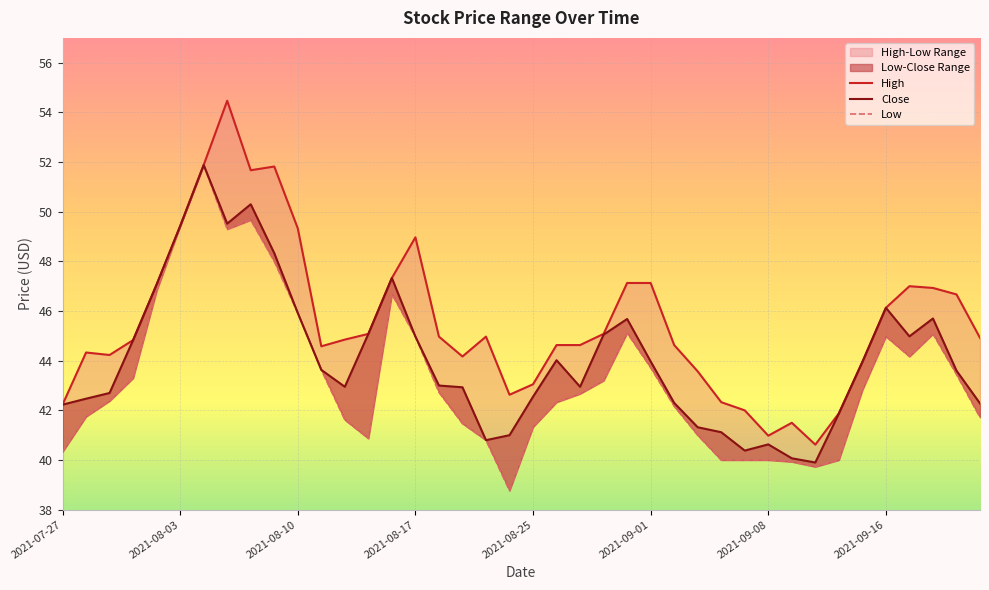

At how many categories does at least one series exceed 51?

4